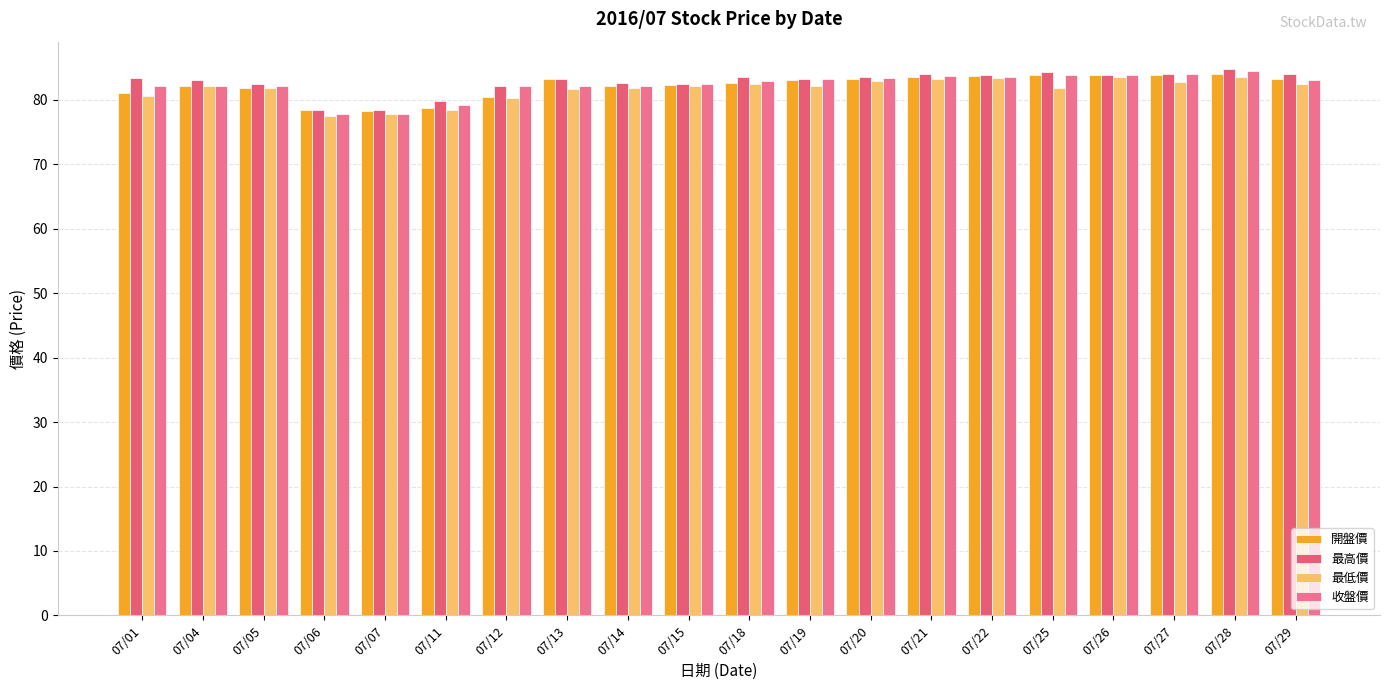

How many distinct data groups are displayed?

4